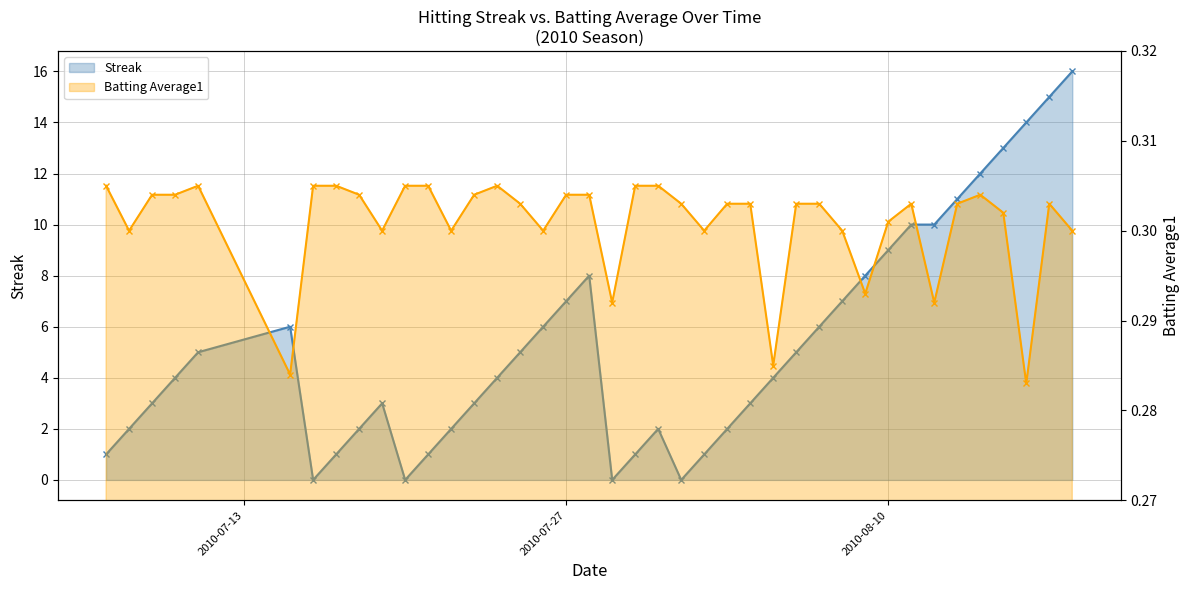

Which series has the largest total across all categories?

Streak